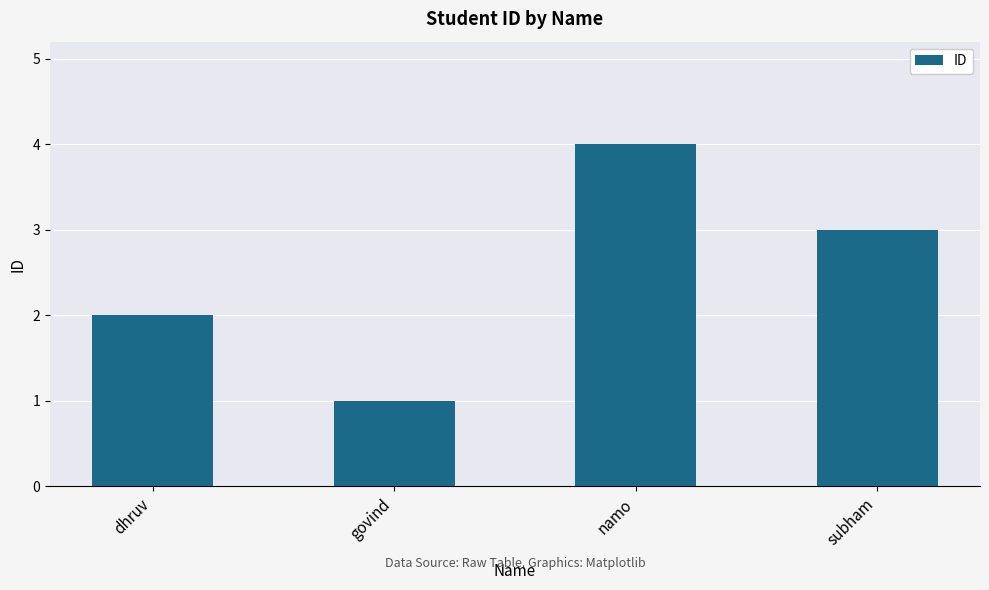

Are the bars horizontal?

No